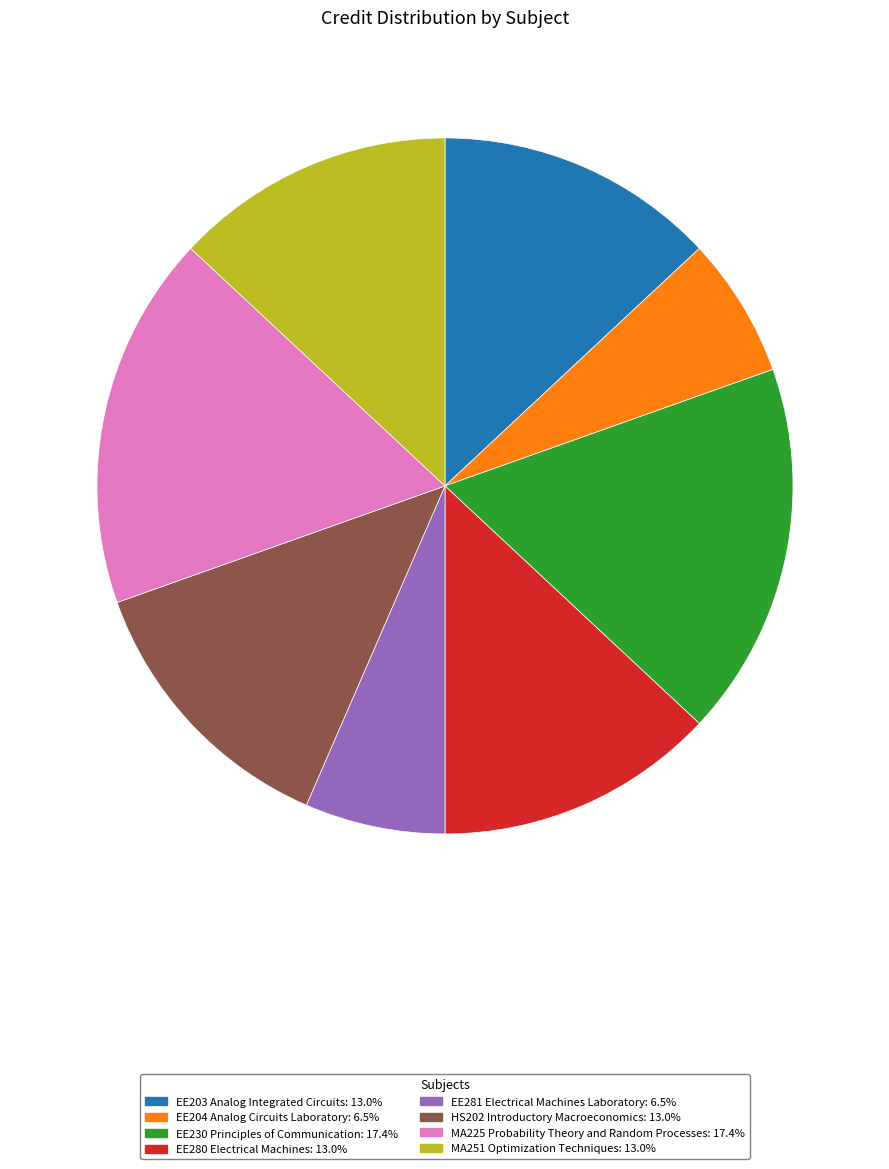

Is HS202 Introductory Macroeconomics the majority of the pie?

No